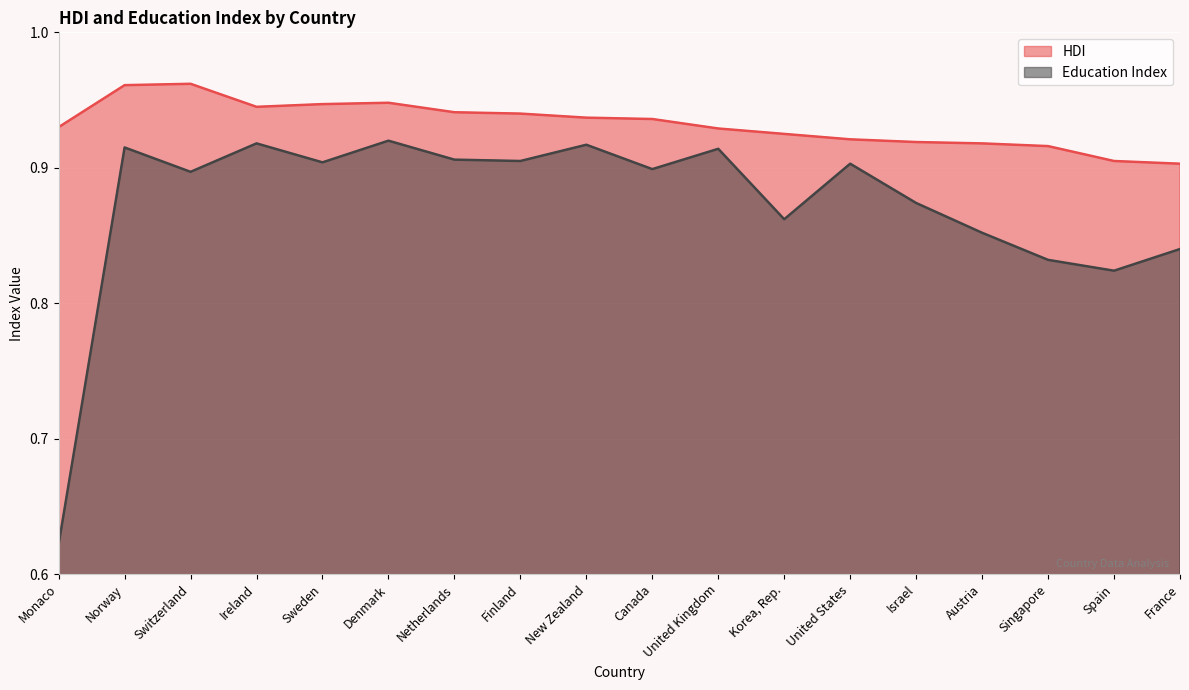

What is the value of the HDI point at the 1st from the left?

0.9